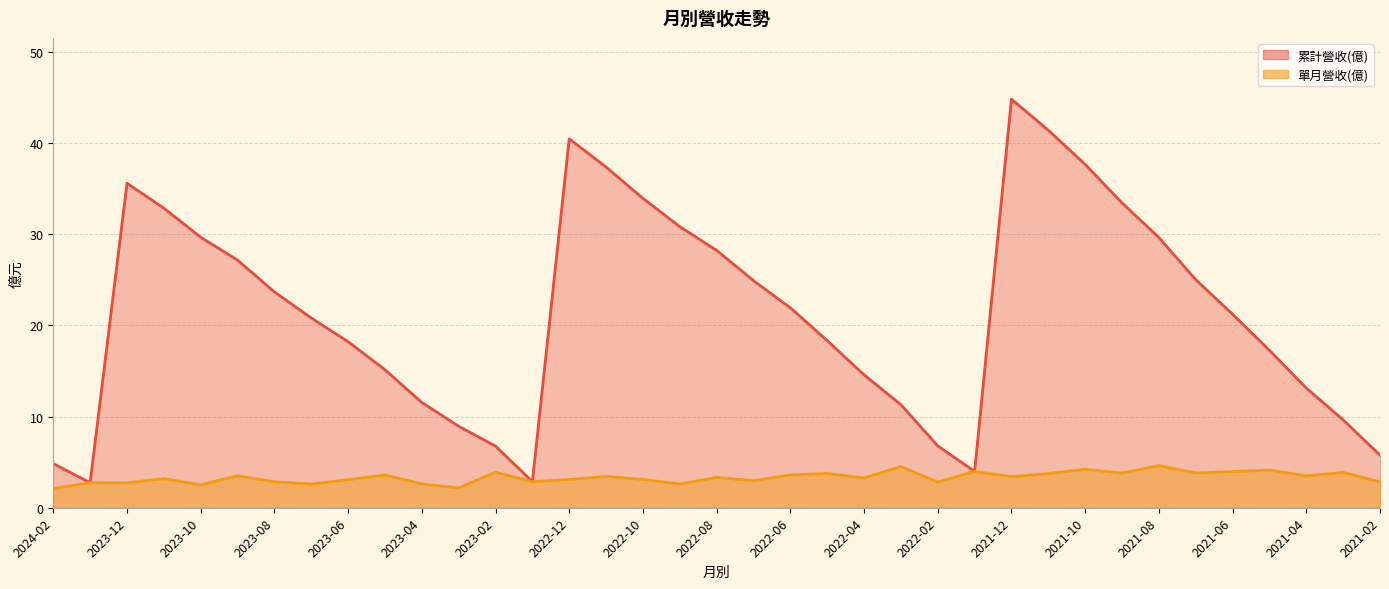

What is the sum of the 單月營收(億) values at 2023-07 and 2023-12?

5.3